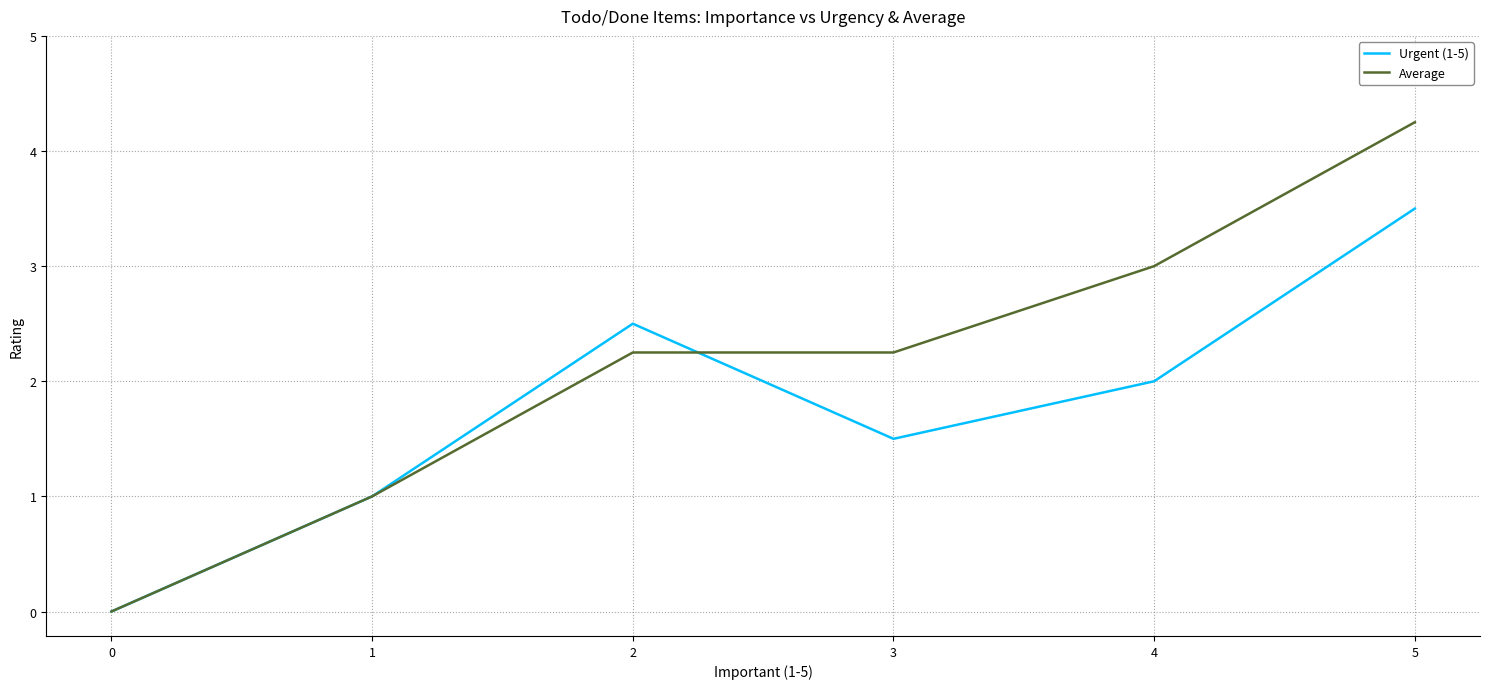

At how many categories does at least one series exceed 2?

4